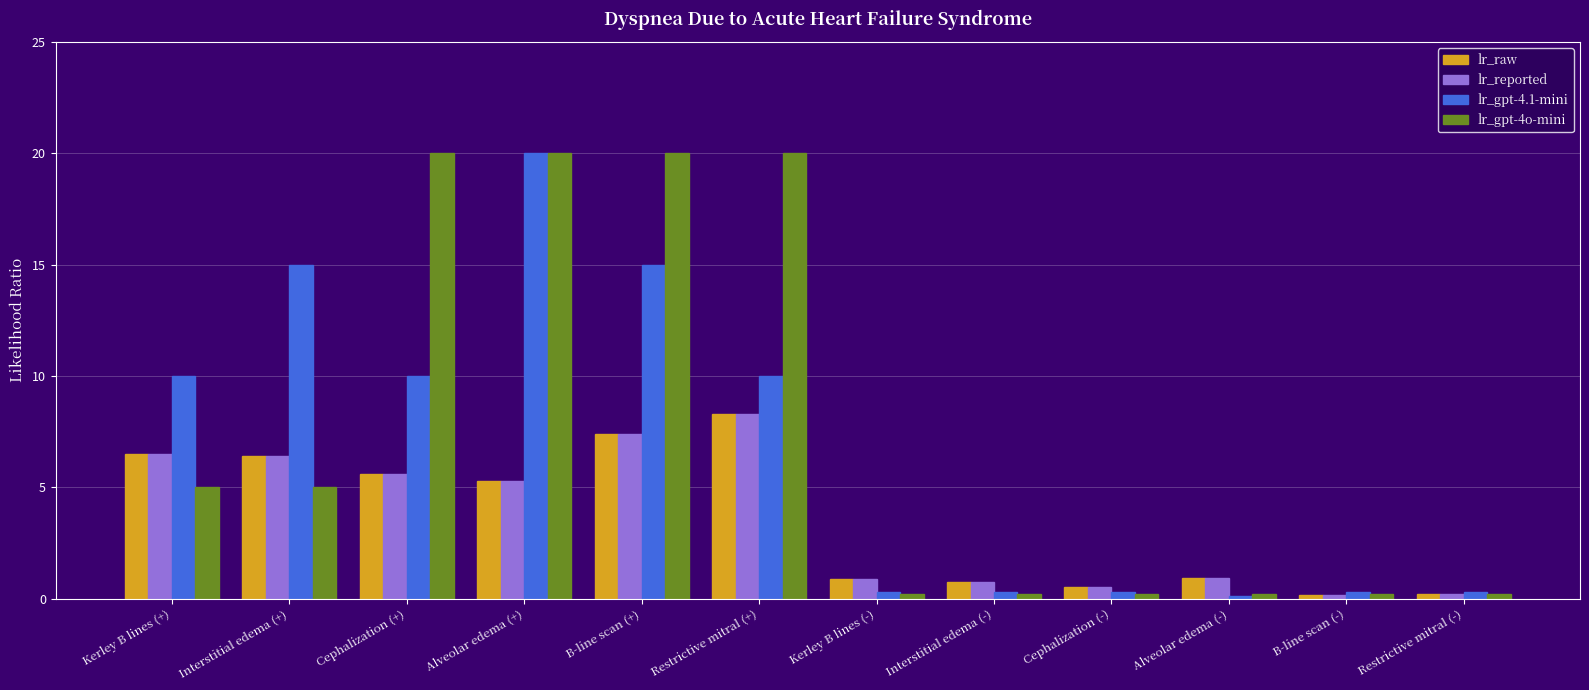

Are the bars grouped side by side (vs. stacked)?

Yes